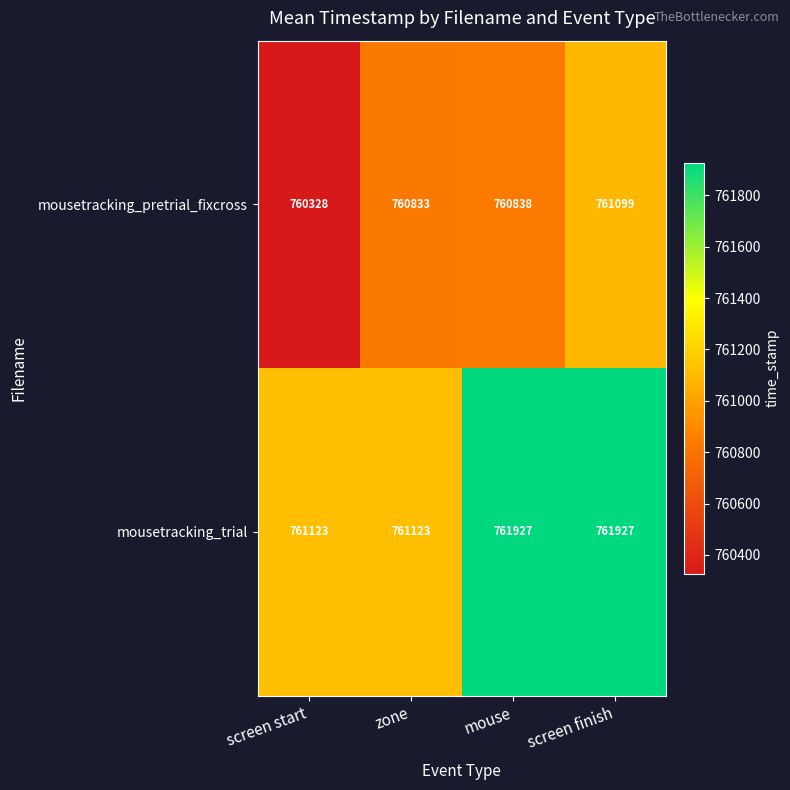

At which category is the sum across all series the highest?

screen finish